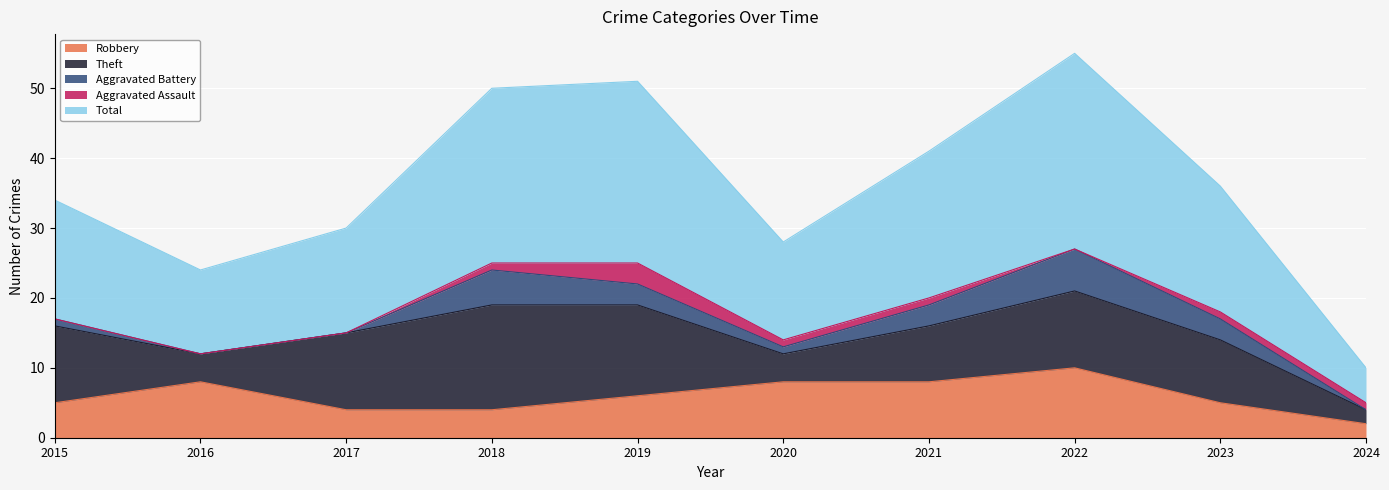

What is the value of the Robbery point at the 6th from the left?

8